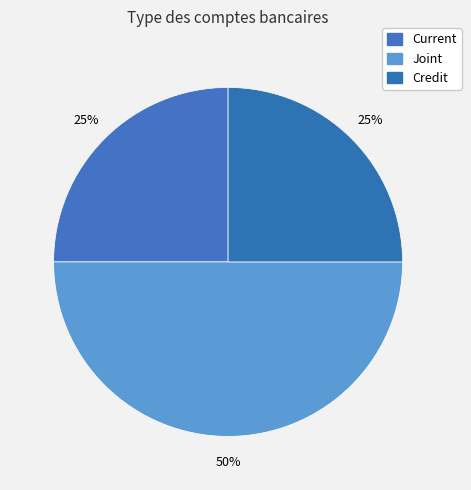

How many slices are in this pie chart?

3